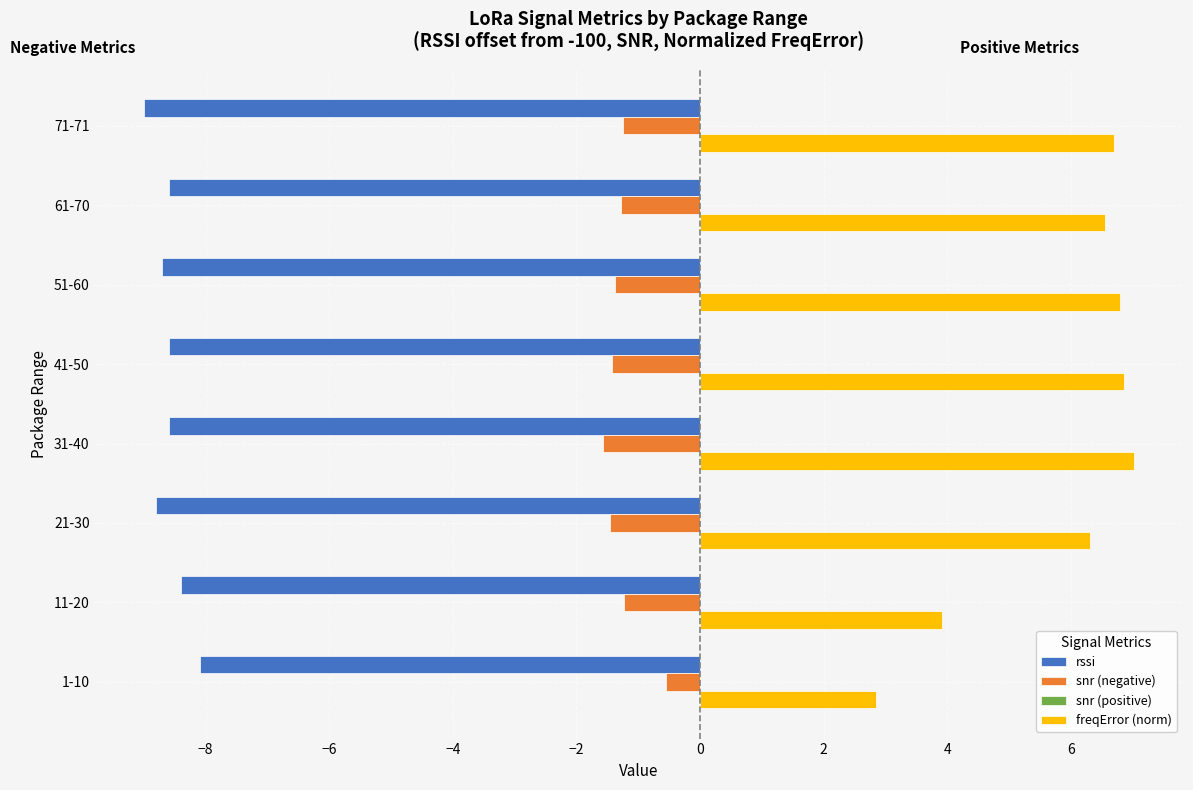

List the series in order of their overall mean, highest first.

freqError (norm), snr (negative), rssi